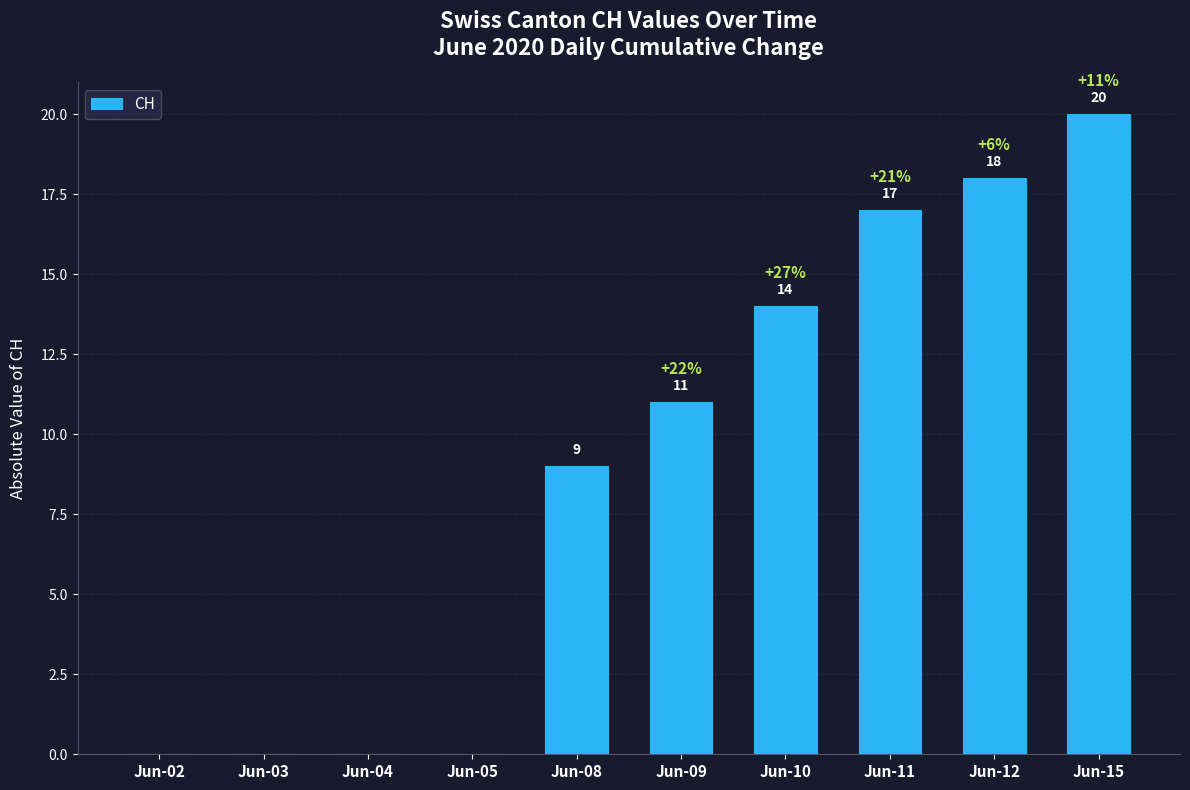

What is the change in value from Jun-04 to Jun-09?

+11